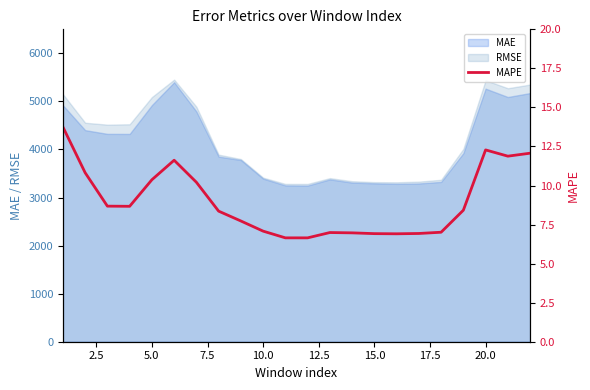

What is the average value?

9.0